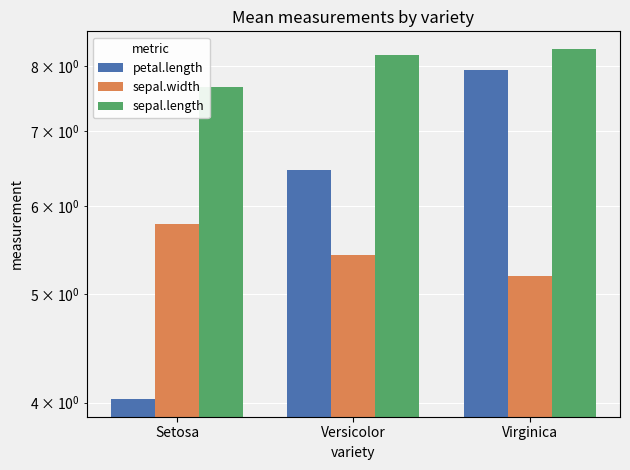

What is the total value across all series at Virginica?

21.4